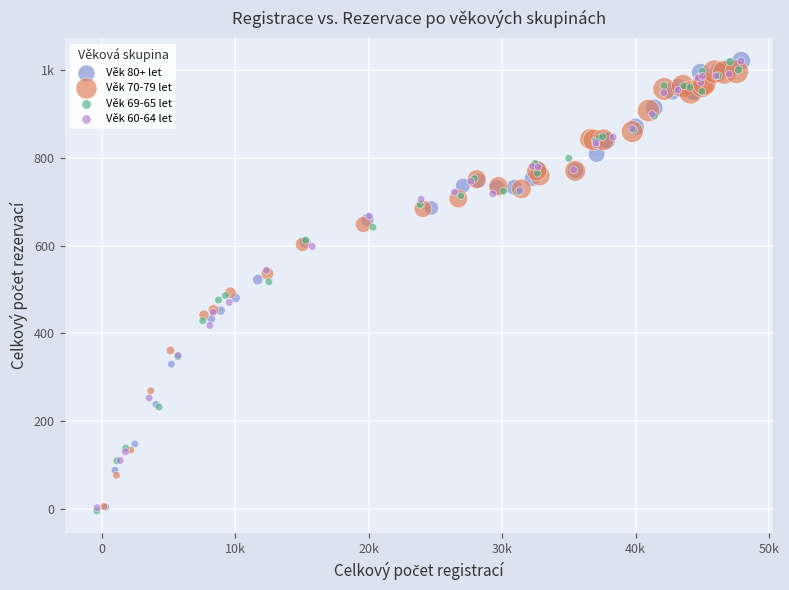

What are all the series names shown in the legend?

Věk 80+ let, Věk 70-79 let, Věk 69-65 let, Věk 60-64 let